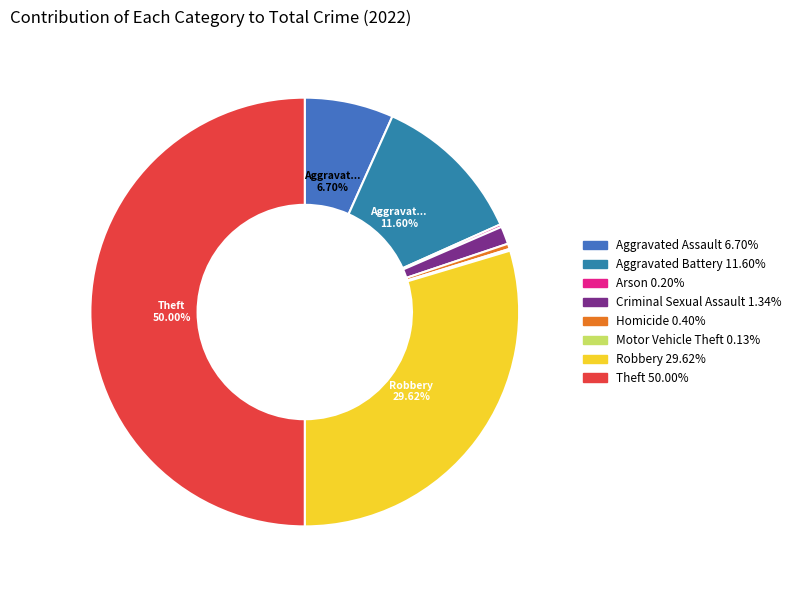

Is there a majority slice in this chart?

No